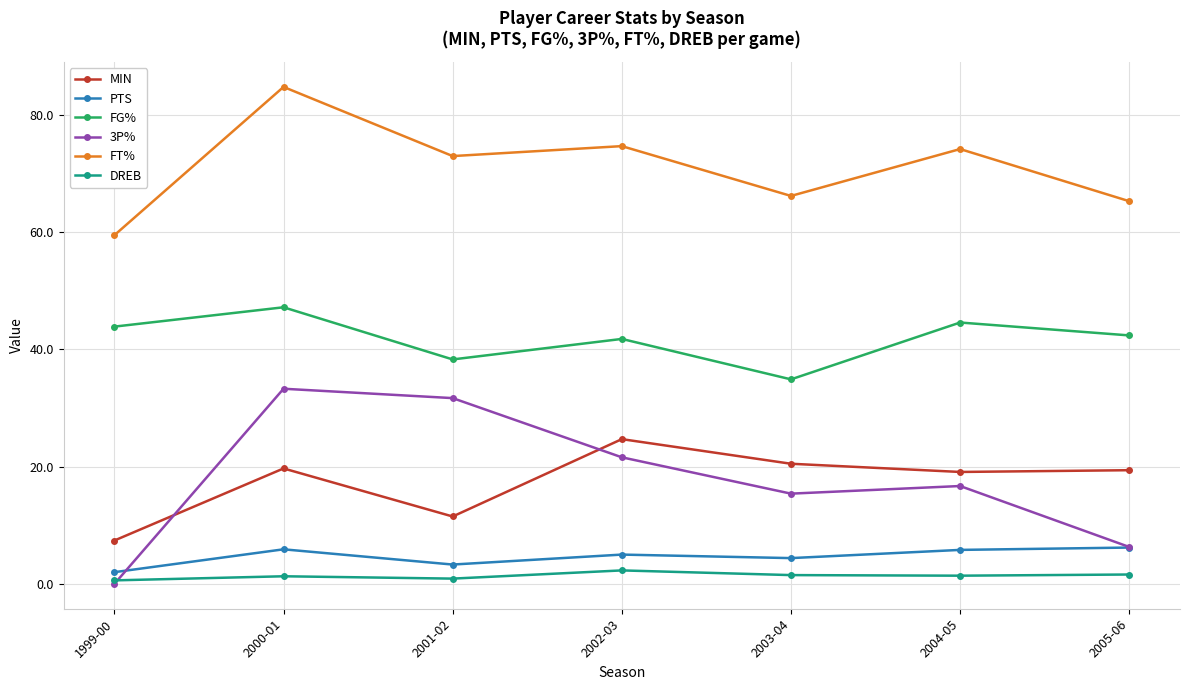

Which series has the widest spread of values?

3P%